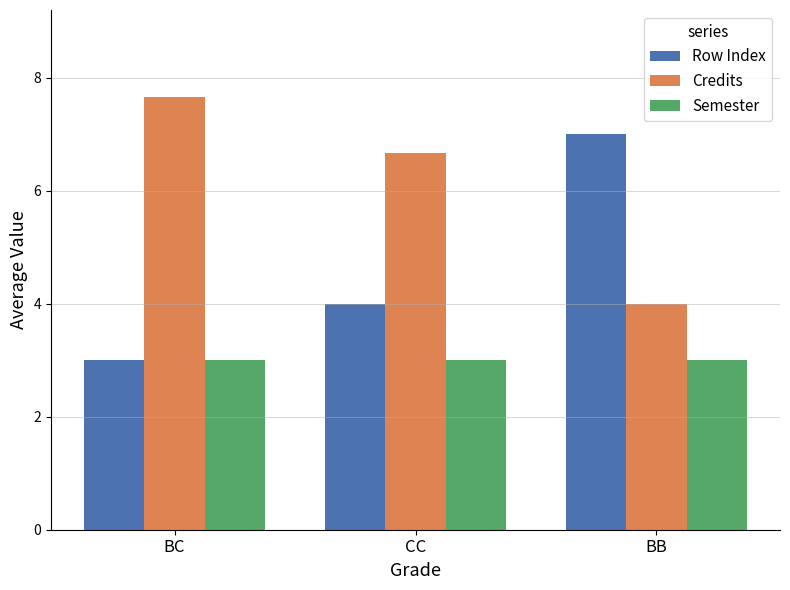

The Semester series shows 1.8 at BC. True or false?

False